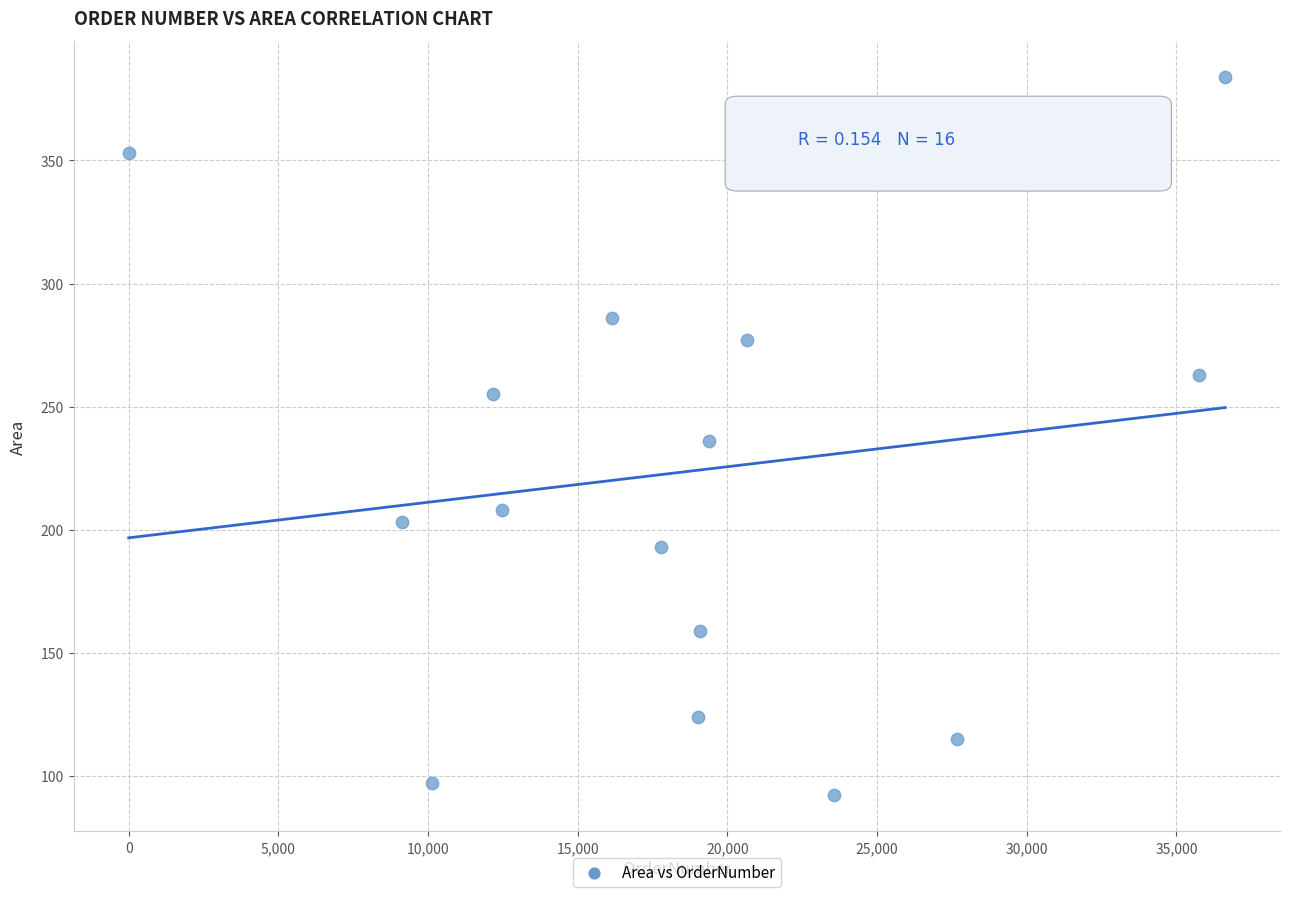

What is the range of Y values (max minus min)?

292